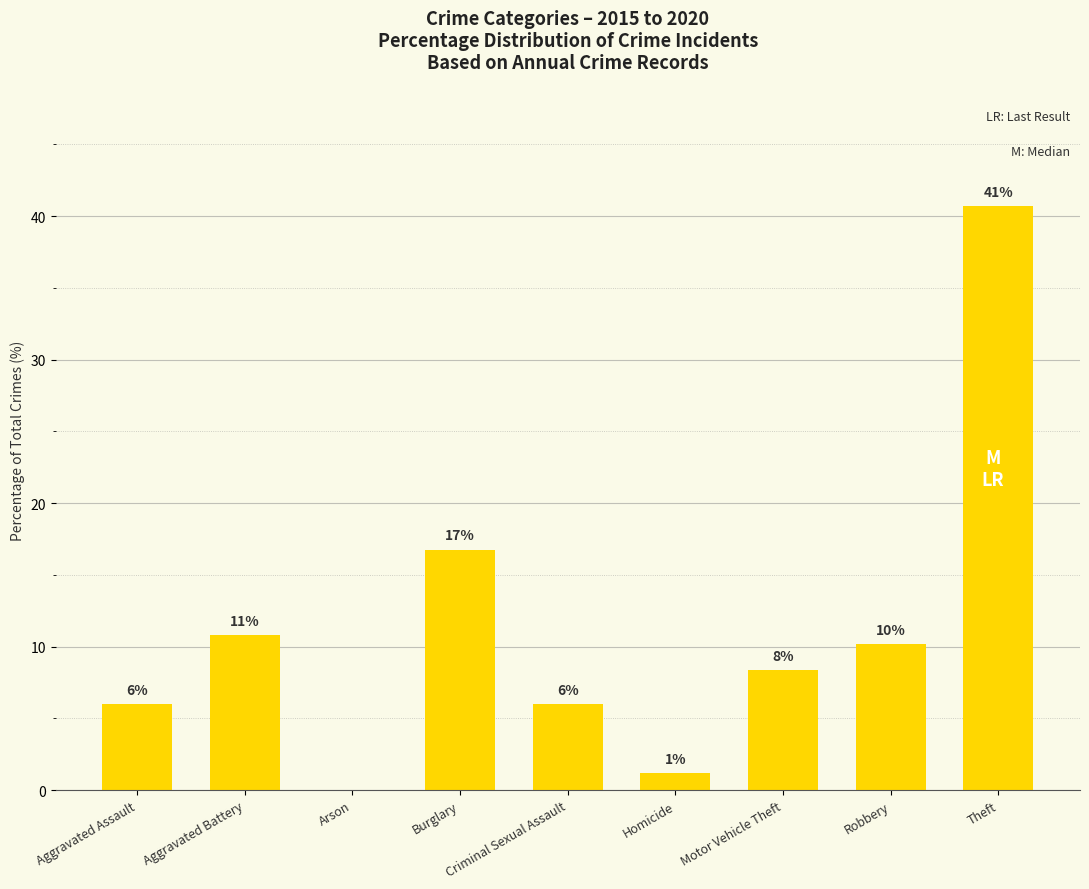

What is the approximate value at Homicide?

1.2